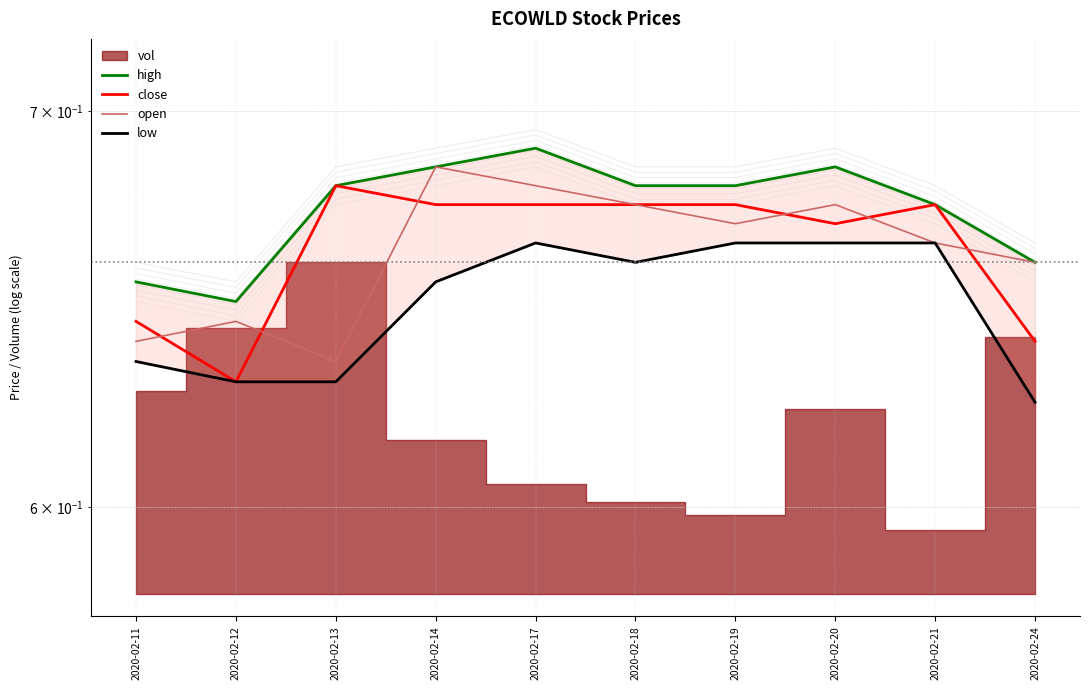

Reading right to left, transcribe all the data shown in this chart.

high: 0.7	0.7	0.7	0.7	0.7	0.7	0.7	0.7	0.7	0.7
close: 0.6	0.7	0.7	0.7	0.7	0.7	0.7	0.7	0.6	0.6
open: 0.7	0.7	0.7	0.7	0.7	0.7	0.7	0.6	0.6	0.6
low: 0.6	0.7	0.7	0.7	0.7	0.7	0.7	0.6	0.6	0.6